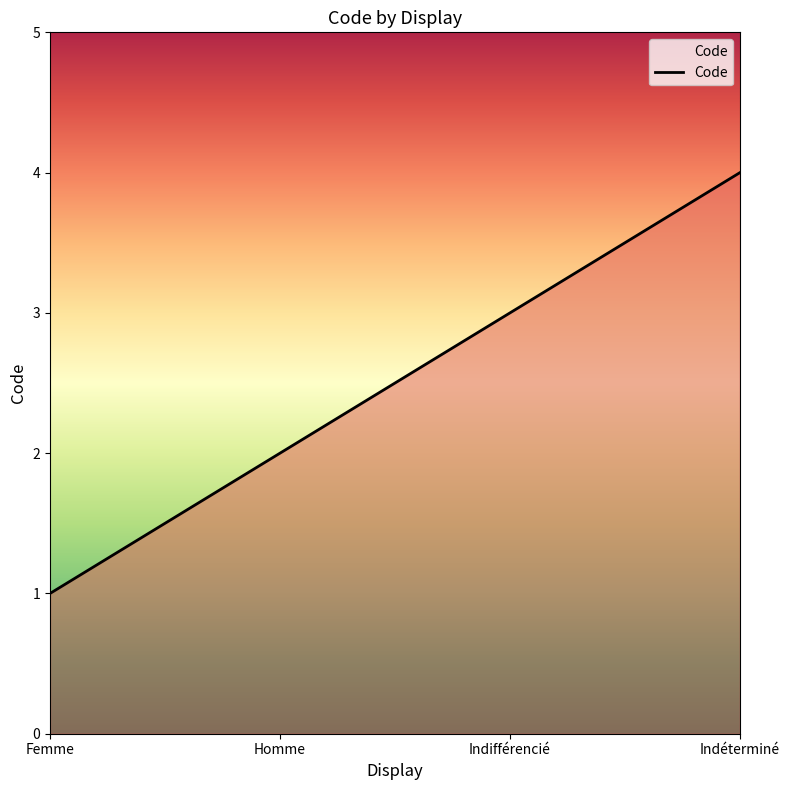

Is it true that the value at Indéterminé is 4?

True